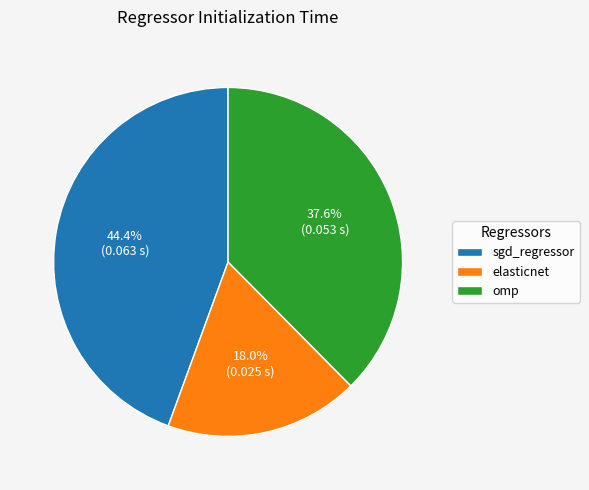

Rank the categories by value from lowest to highest.

elasticnet, omp, sgd_regressor